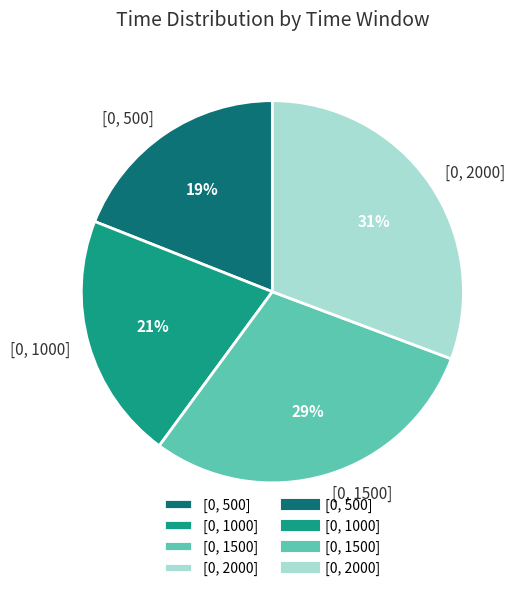

To the nearest percent, what is the difference between the largest and smallest slice percentages?

12%